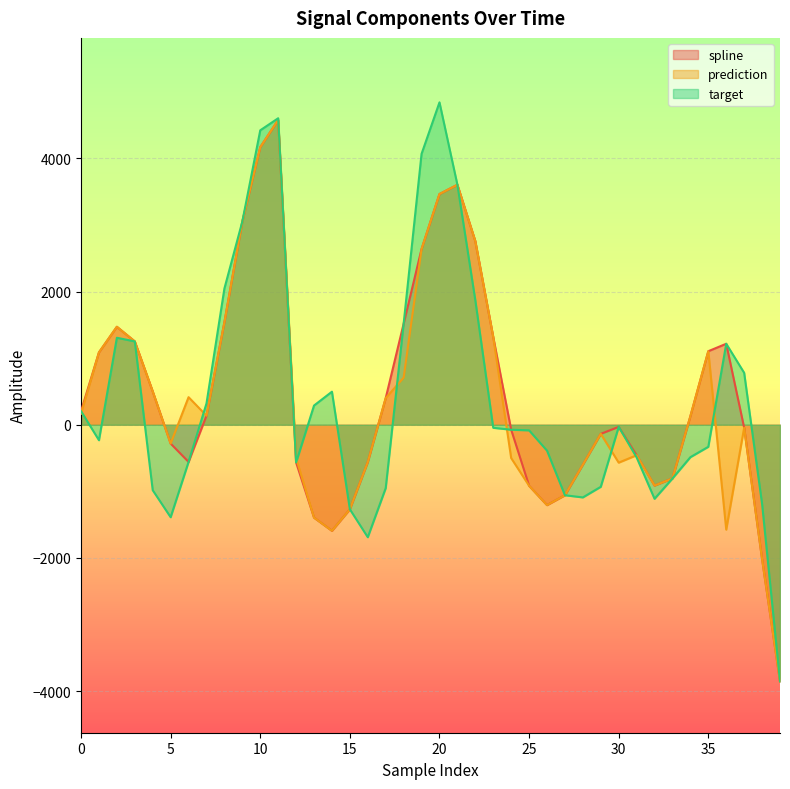

How many interior local peaks does the prediction series have?

8